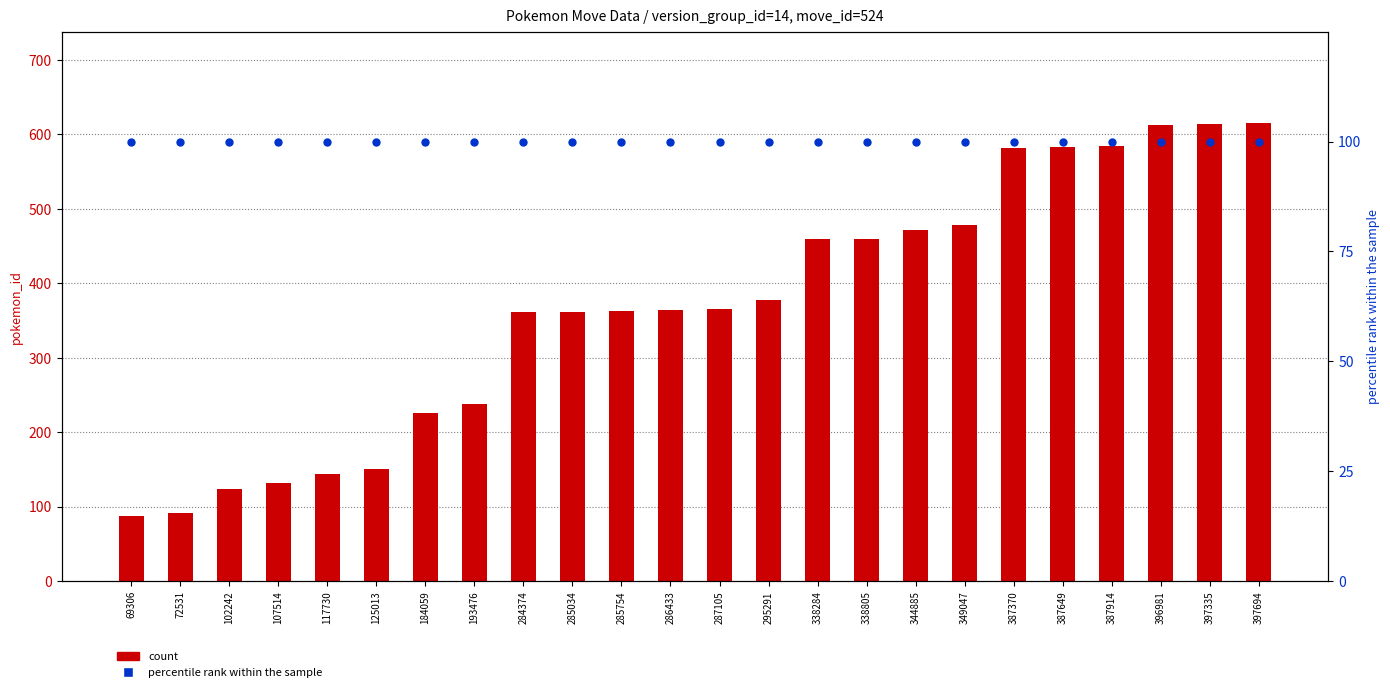

Is the value of count at 286433 greater than the value of percentile rank within the sample at 387649?

Yes